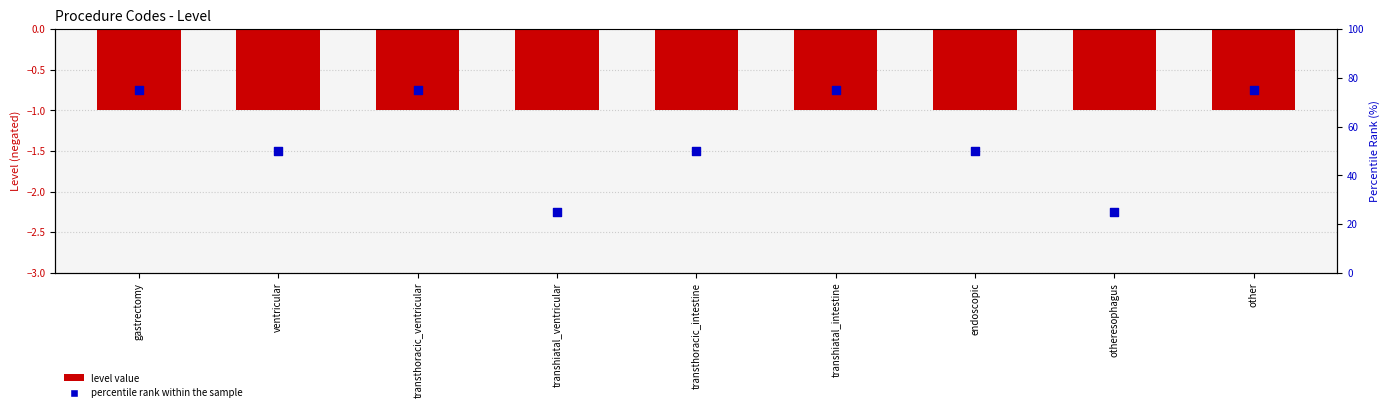

Is the value of percentile rank within the sample at ventricular greater than the value of level value at transthoracic_ventricular?

Yes